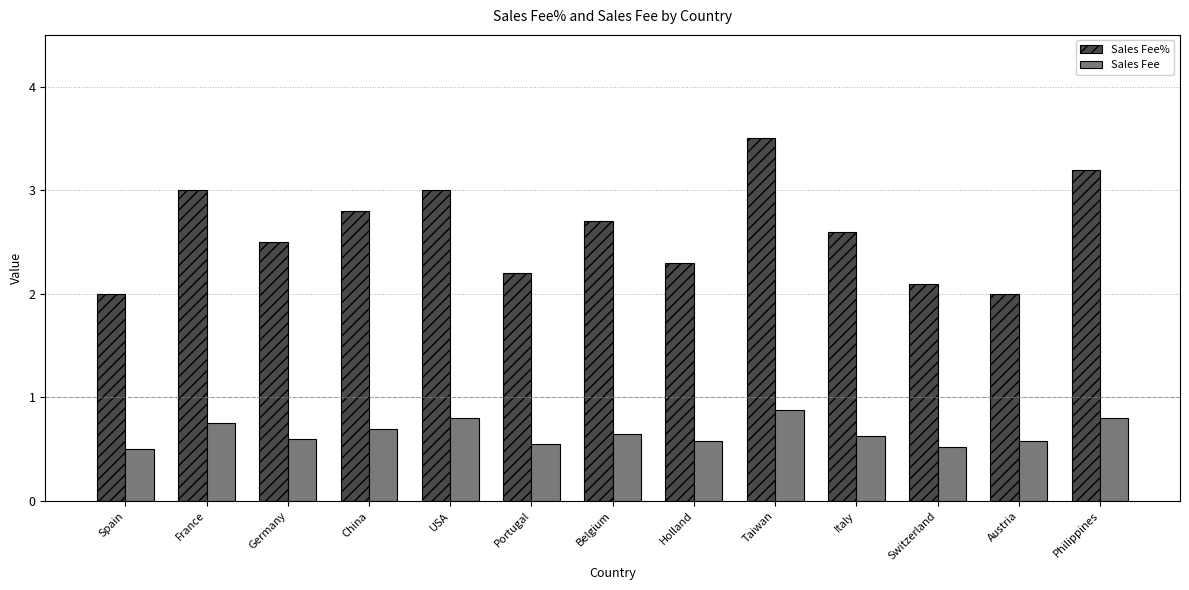

Count the Sales Fee values in the range 0 to 1.

13